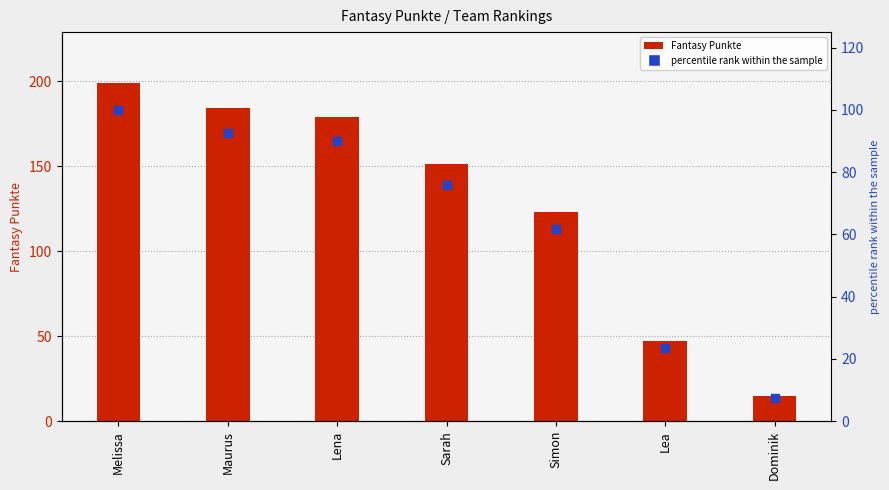

Which series contains the lowest Y value?

percentile rank within the sample